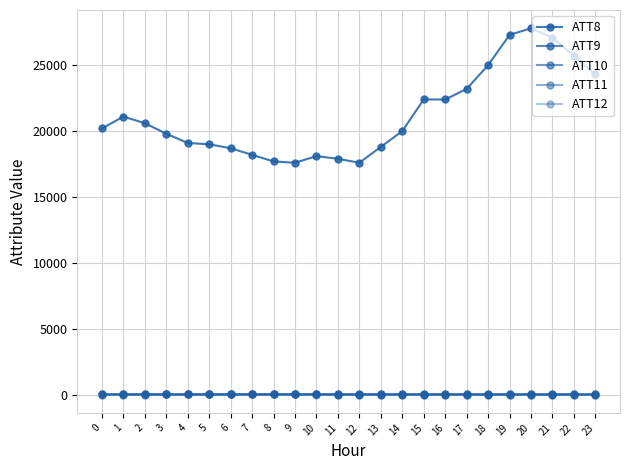

What is the approximate value of ATT9 at 11?

25.1